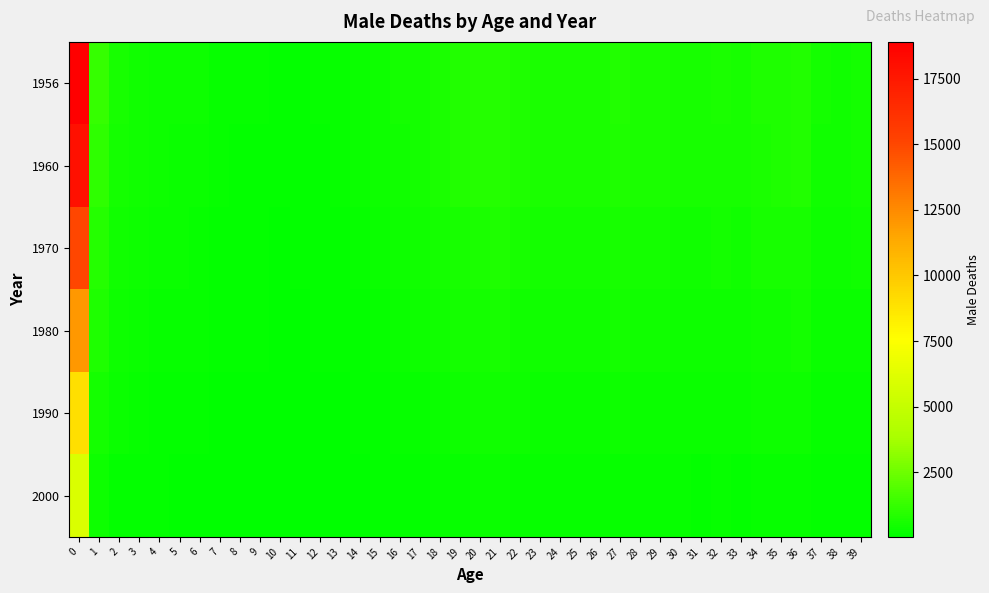

Between 7 and 9, which is larger?

7